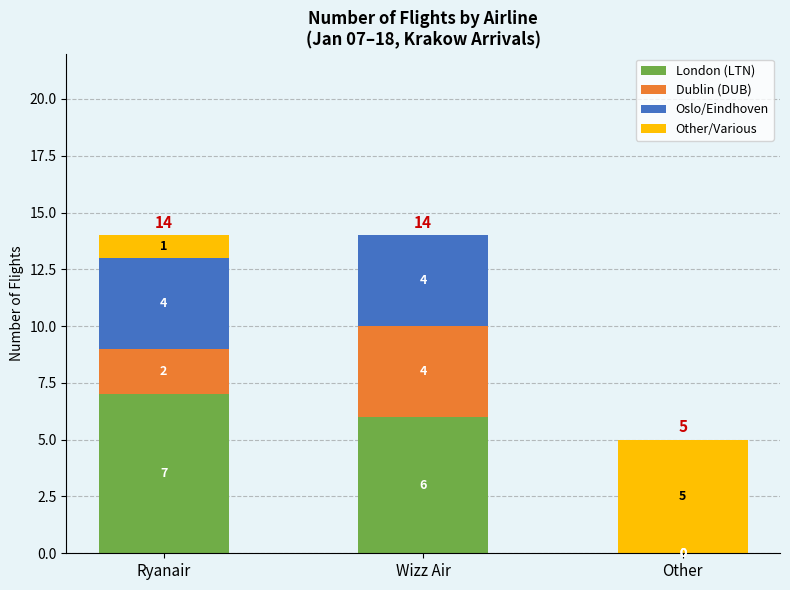

True or false: London (LTN) has a value of 7 at Ryanair.

True